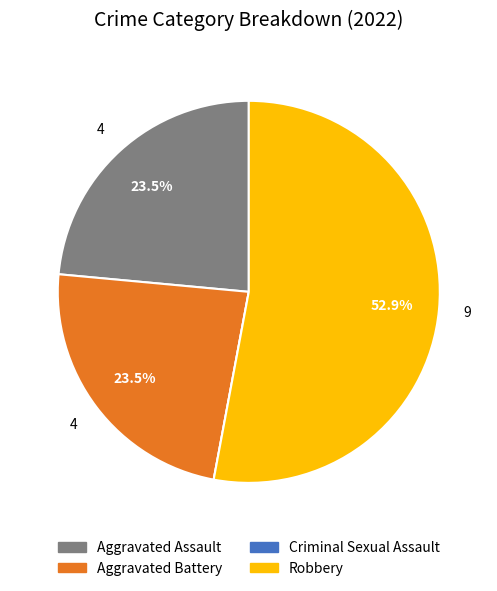

What is the ratio of the value at Aggravated Battery to the value at Aggravated Assault?

1.0